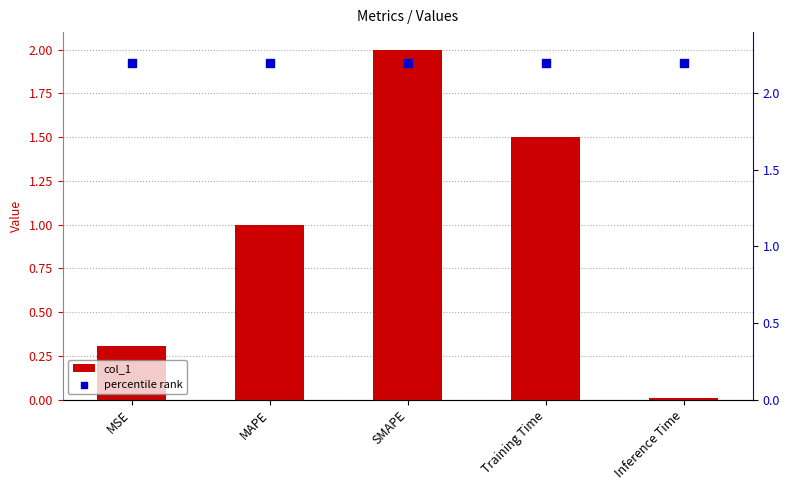

What are all the series names shown in the legend?

col_1, percentile rank